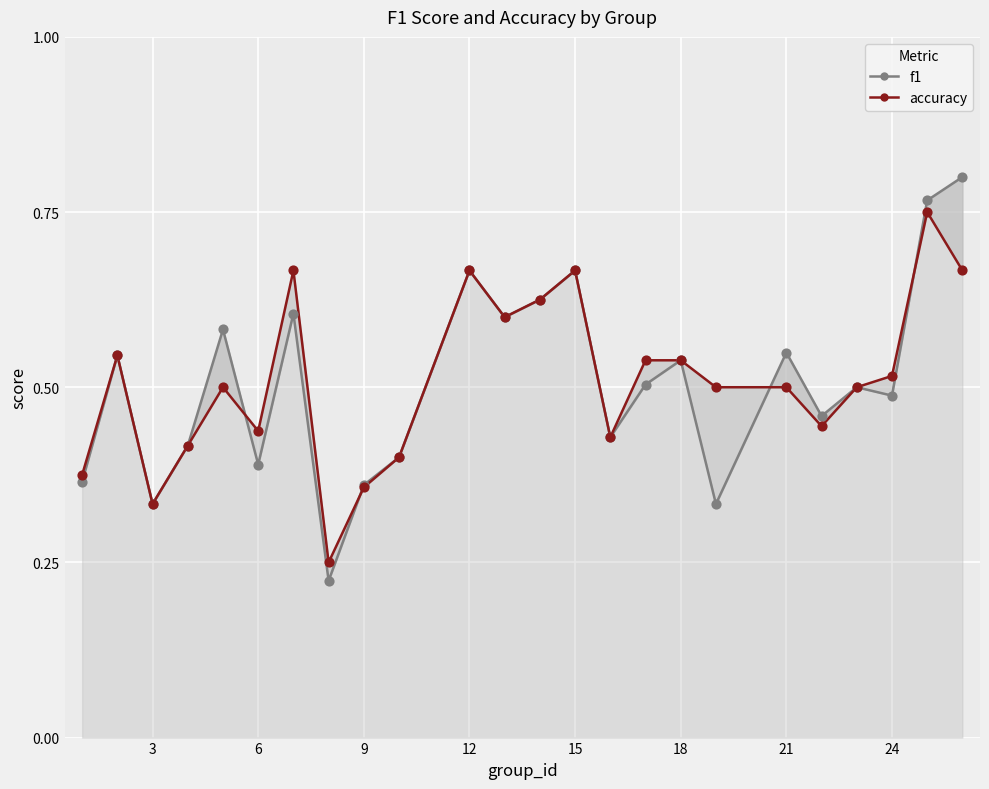

What are all the series names shown in the legend?

f1, accuracy